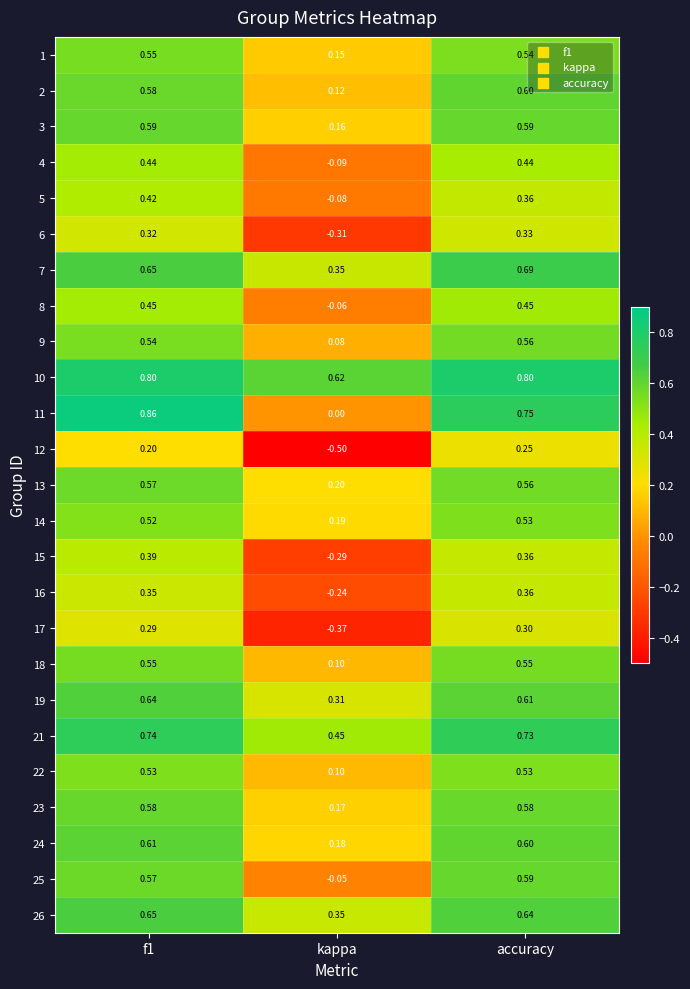

At which category does the chart reach its minimum across all series?

kappa